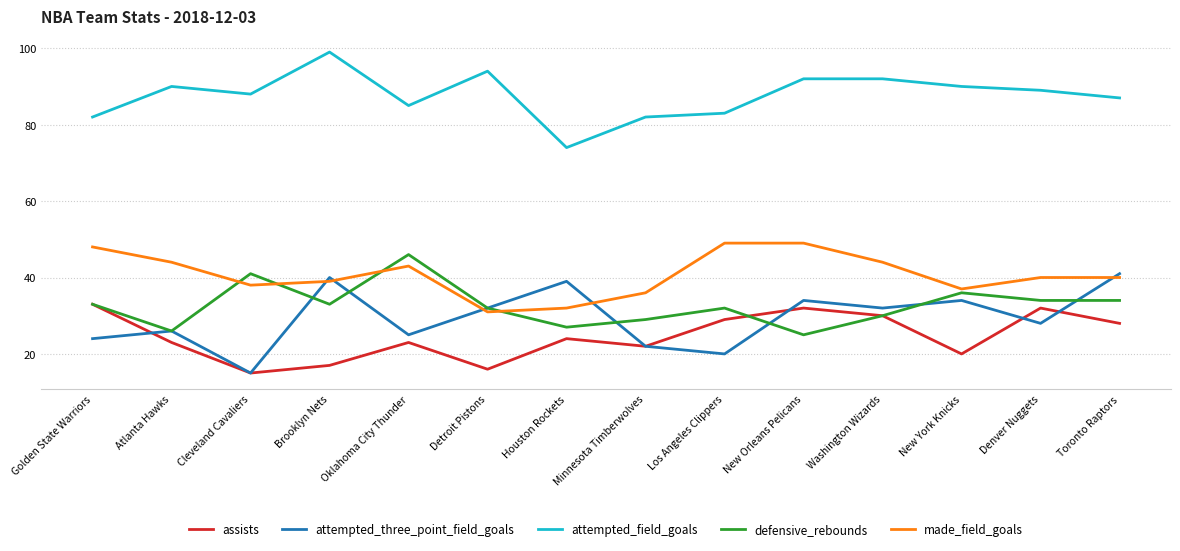

Where does the made_field_goals series first go above 40?

Golden State Warriors